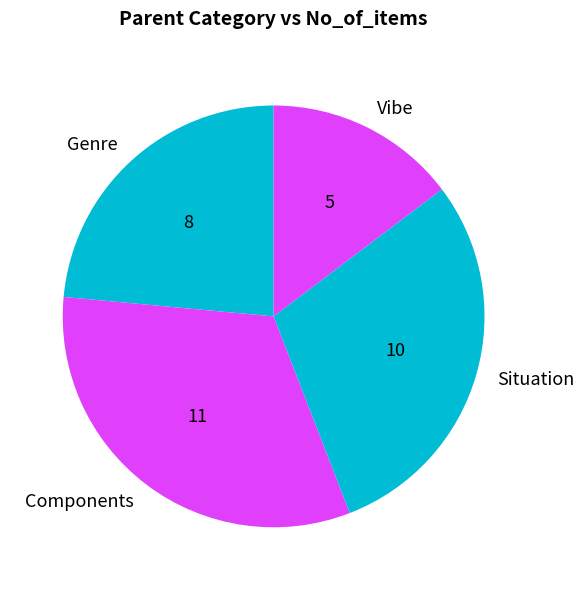

Which has a higher value, Genre or Situation?

Situation